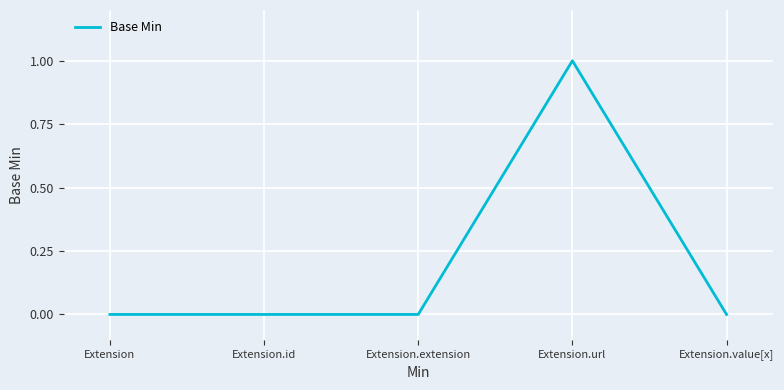

True or false: there are more than 0 points higher than both neighbors.

True